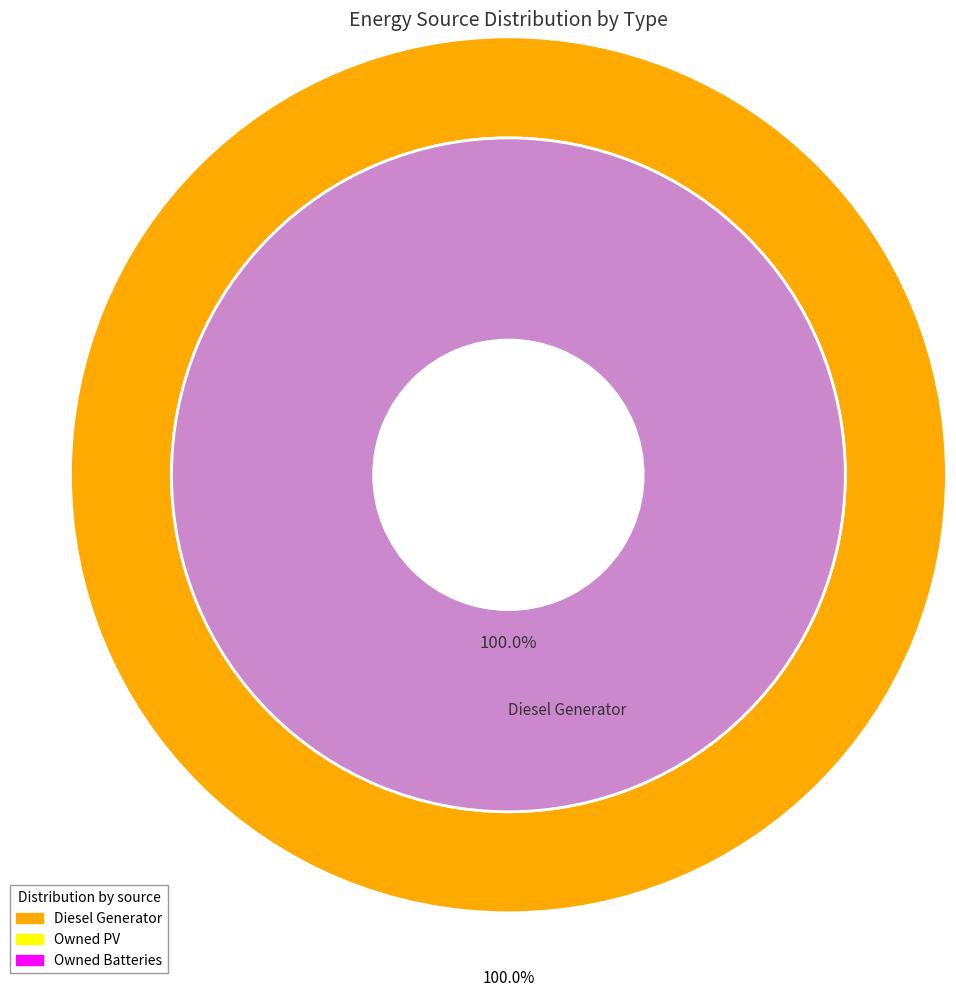

What is the change in value from Diesel Generator to Owned PV?

-405